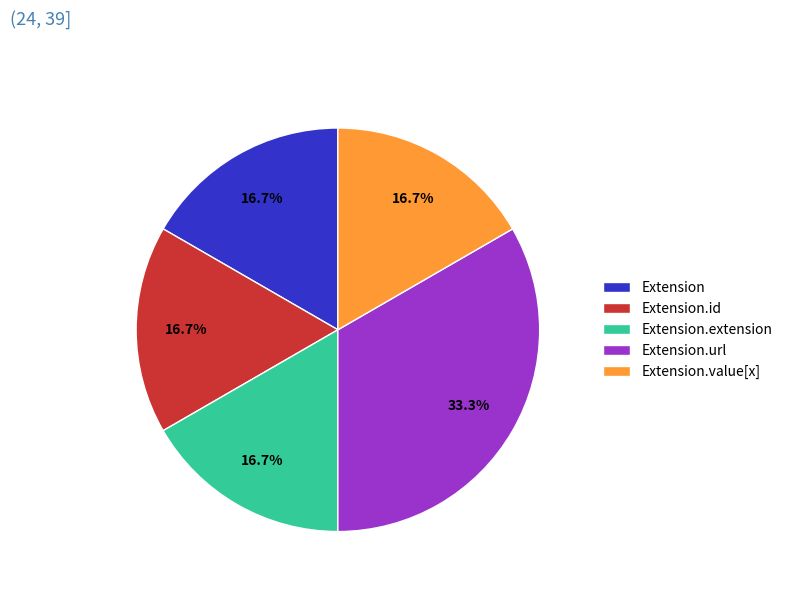

What portion of the pie excludes Extension?

83.3%